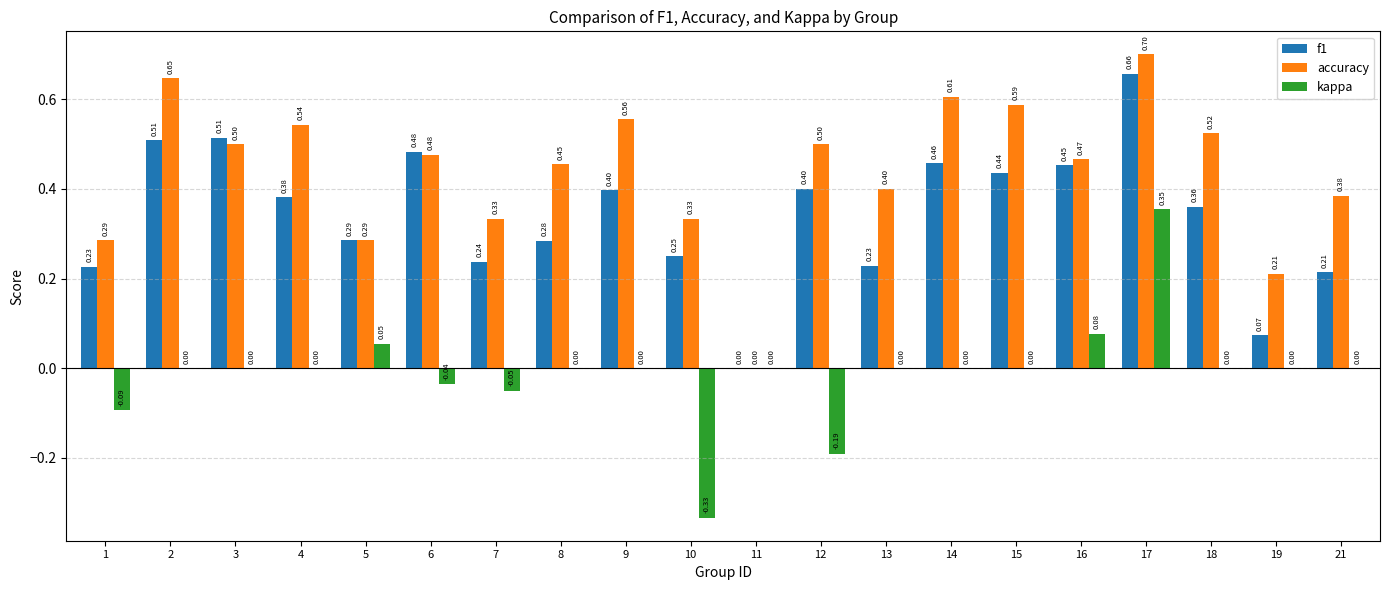

Is the value of f1 at 19 greater than the value of accuracy at 21?

No